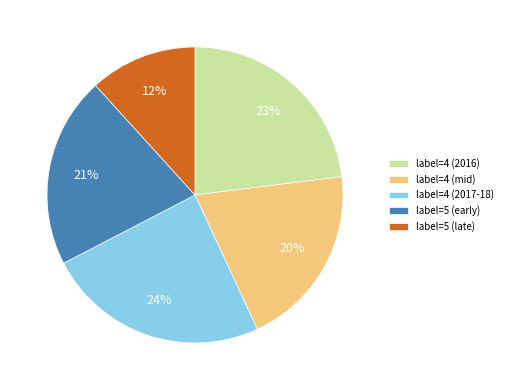

How many segments does this pie chart have?

5